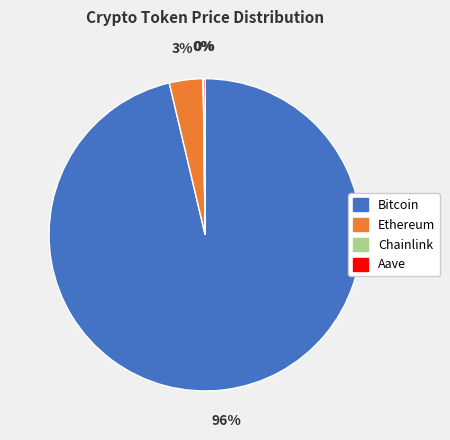

Which has a higher value, Bitcoin or Ethereum?

Bitcoin